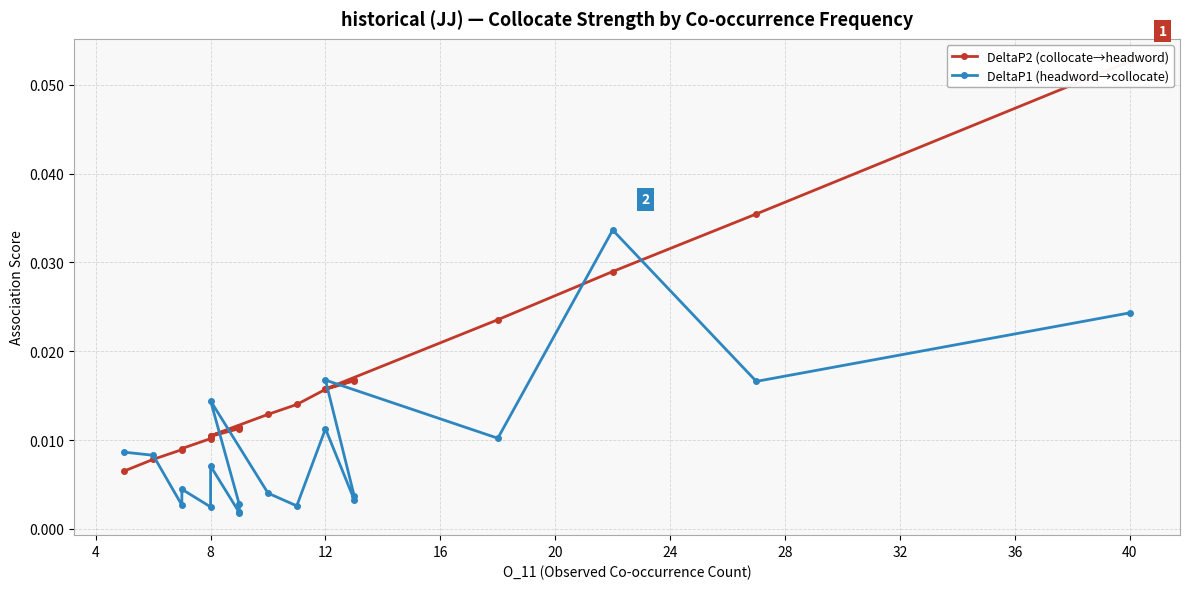

At how many categories does at least one series exceed 0?

20